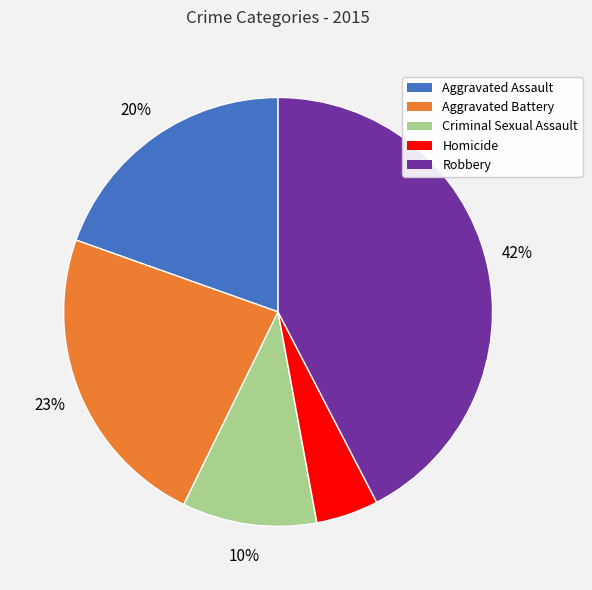

To the nearest percent, what percentage of the pie is Criminal Sexual Assault?

10%